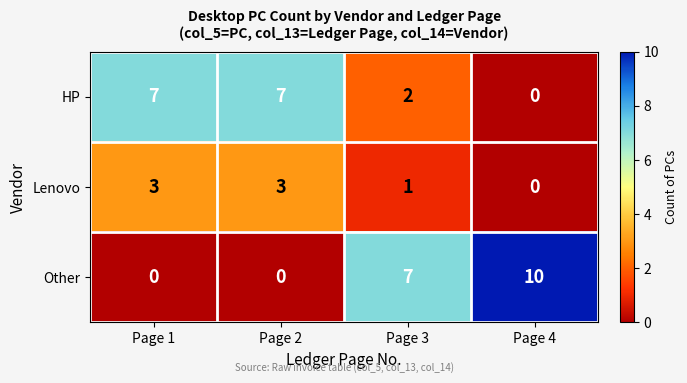

What is the sum of the Lenovo values at Page 4 and Page 1?

3